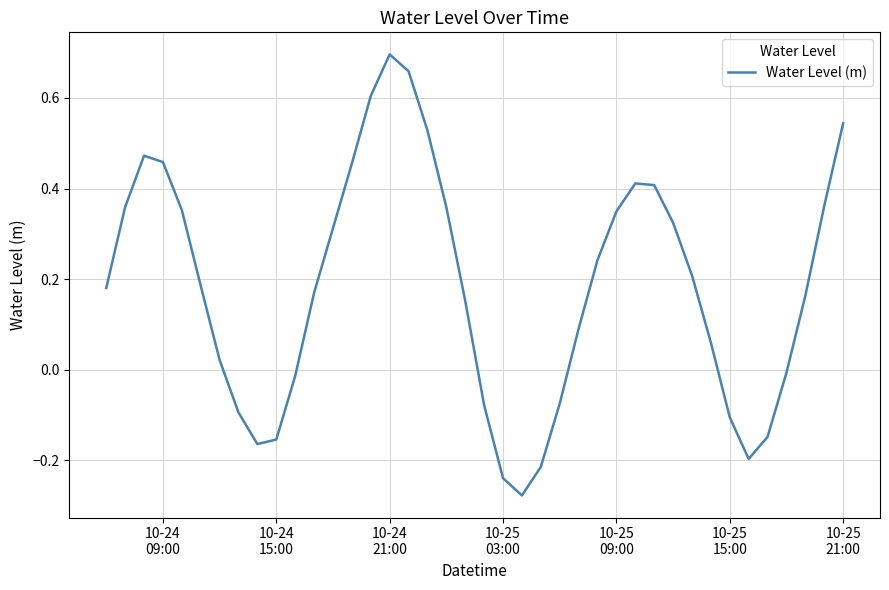

What is the difference between the maximum and minimum values?

1.0